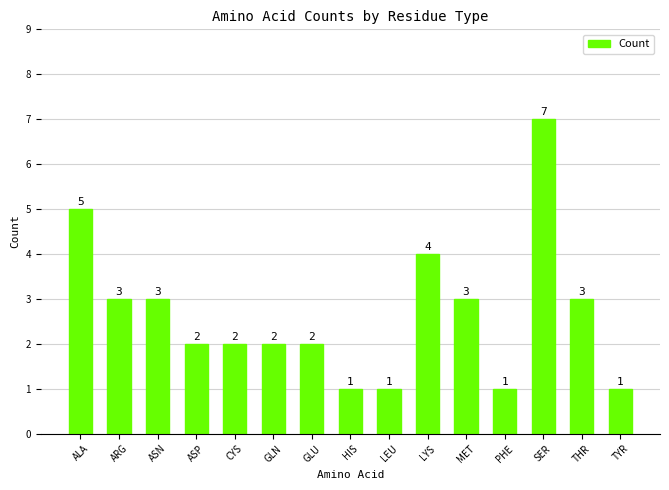

What is the change in value from ARG to ASP?

-1